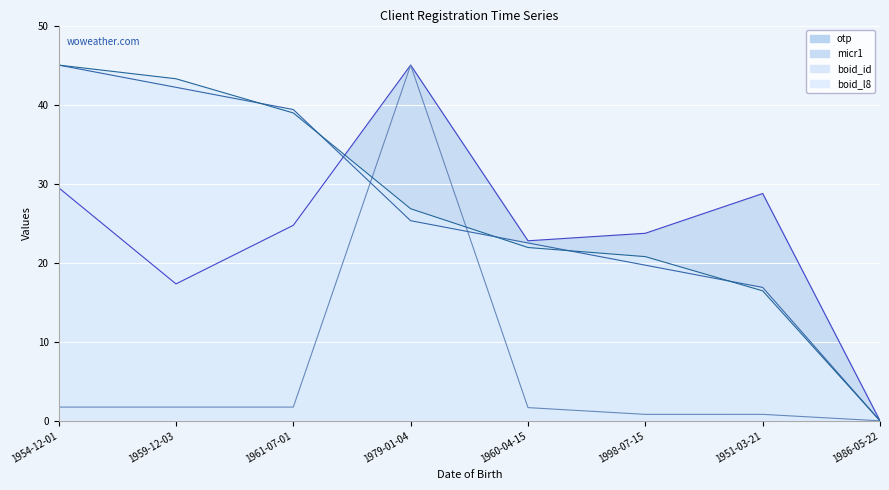

How many interior local peaks does the micr1 series have?

3